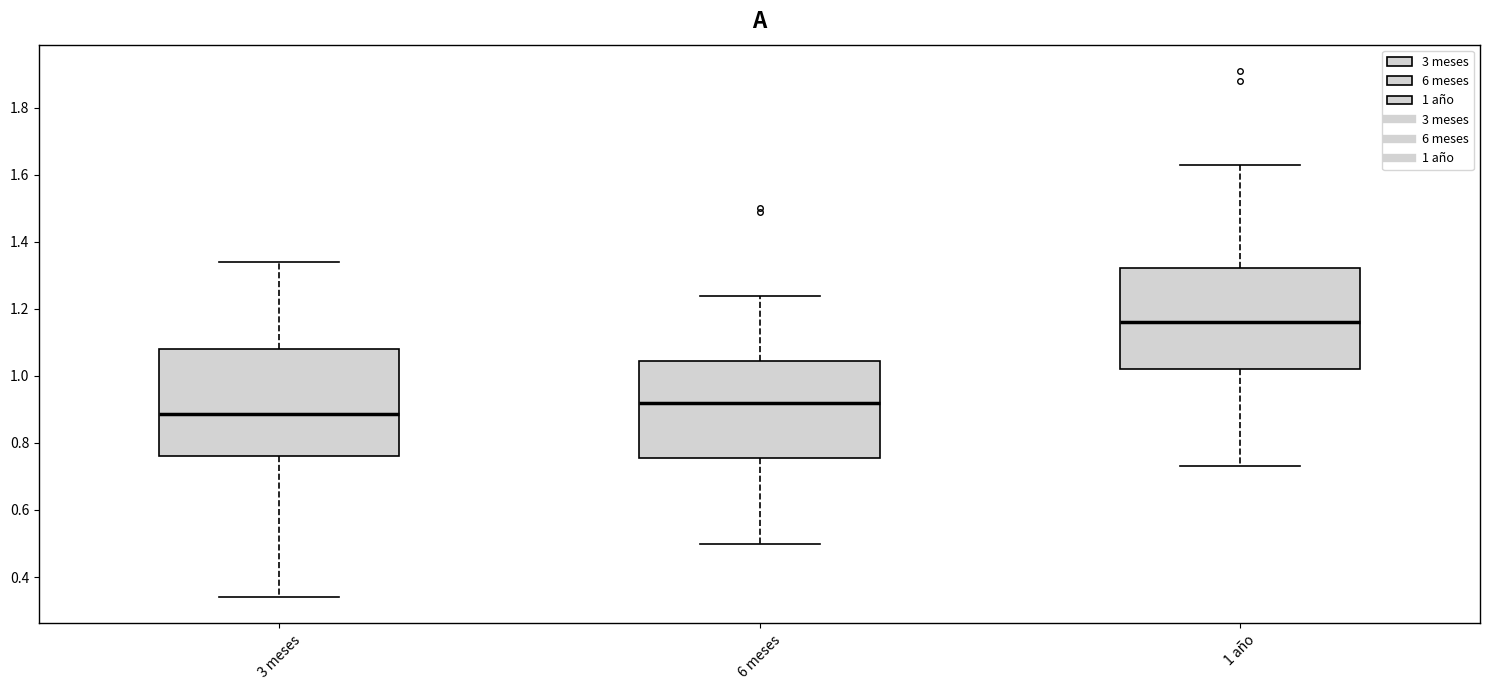

Reading left to right, transcribe this box plot: for each box, give where its median line is, the range the box spans, and where its two whiskers end, as read against the y-axis. The values are not printed on the chart, so give them approximately, as read against the axis.

3 meses: median 0.88, box 0.76 to 1.08, whiskers 0.34 to 1.34
6 meses: median 0.92, box 0.76 to 1.04, whiskers 0.50 to 1.24
1 año: median 1.16, box 1.02 to 1.32, whiskers 0.74 to 1.64